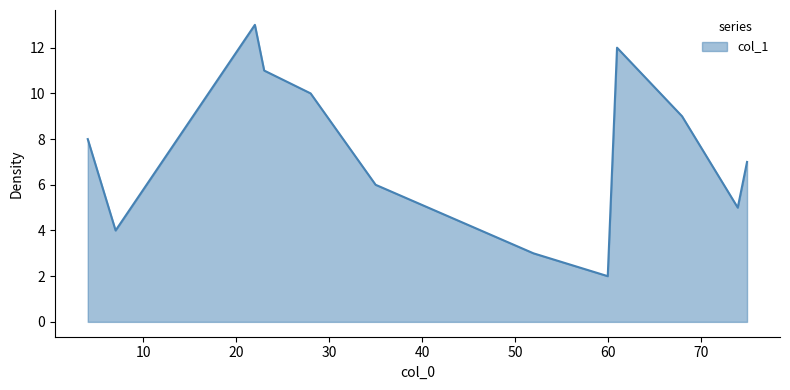

What is the smallest value displayed?

2.0